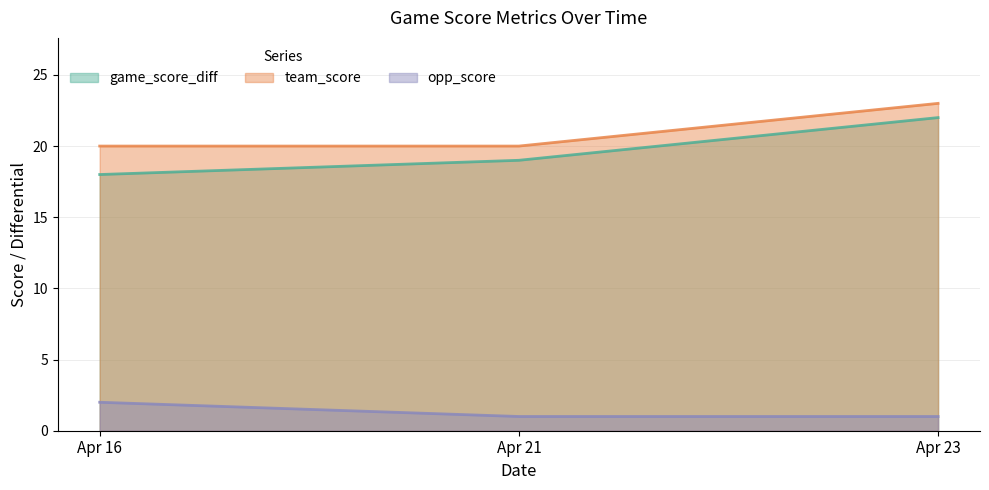

Between Apr 16 and Apr 23, which series saw the biggest shift?

game_score_diff